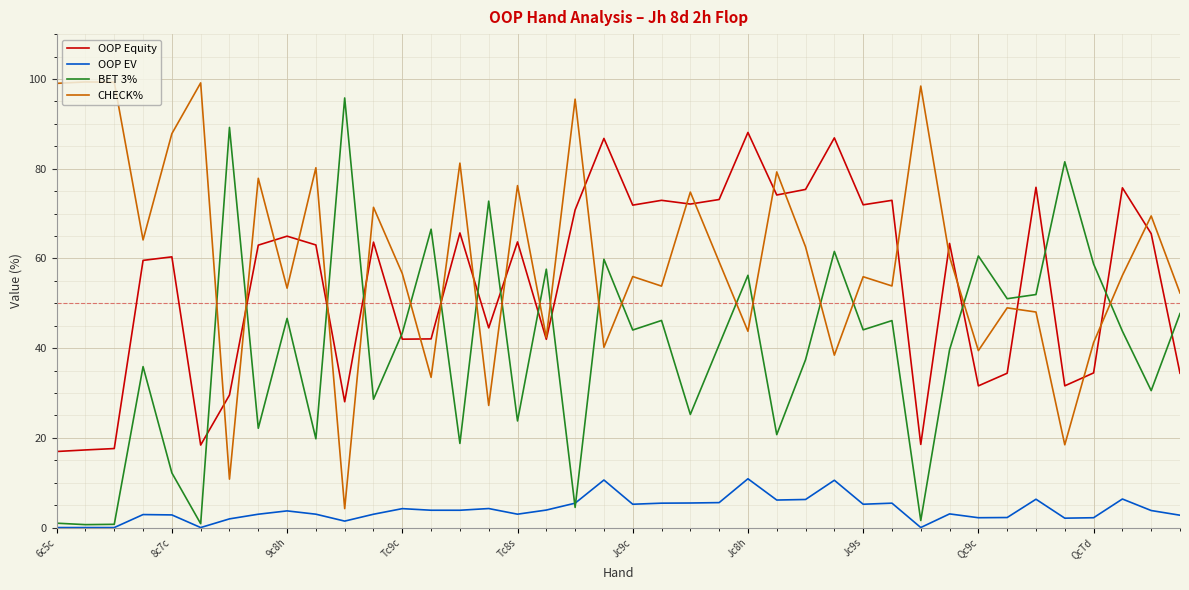

How many series are shown in this chart?

4